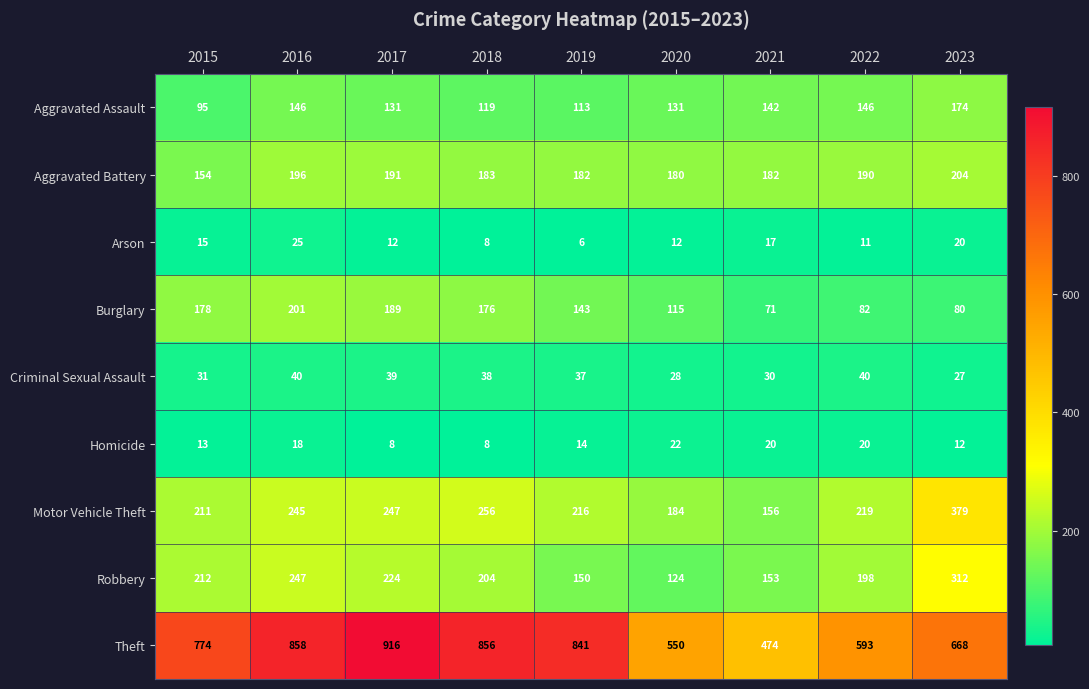

What is the difference between the maximum and second lowest values in the Arson series?

17